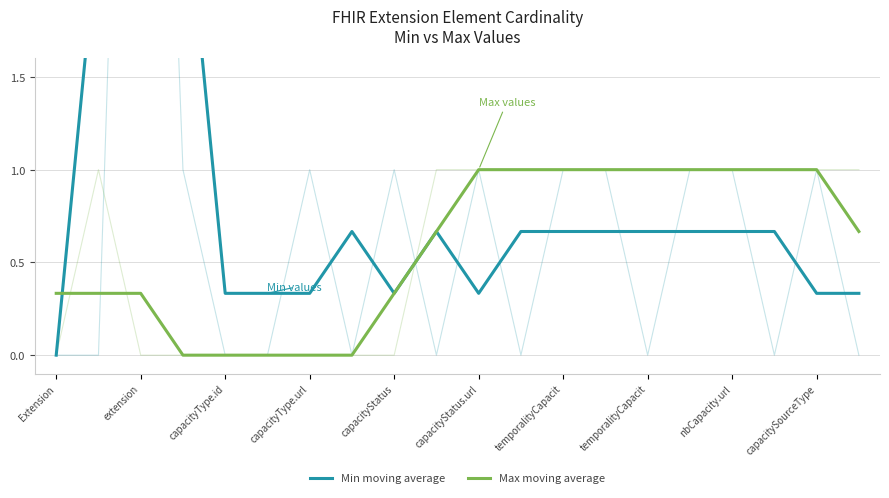

True or false: Min moving average and Max moving average intersect in this chart.

True